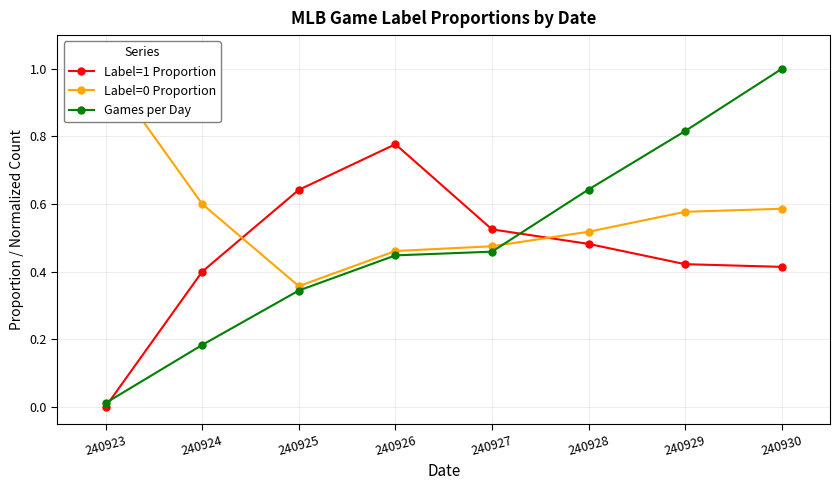

The Label=1 Proportion series shows 0.9 at 240925. True or false?

False